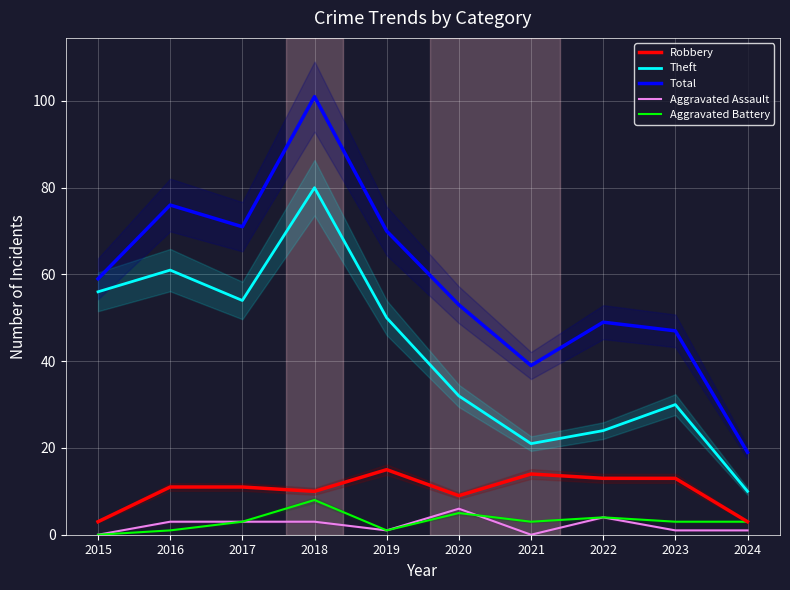

True or false: Aggravated Assault and Robbery intersect in this chart.

False